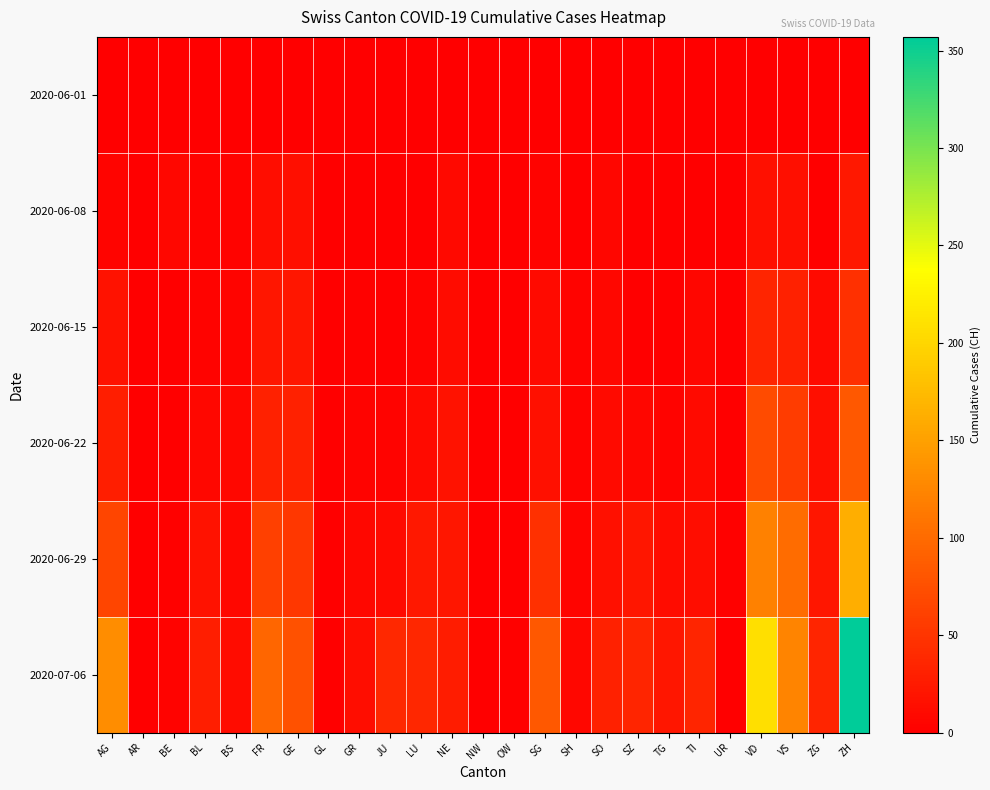

How many categories are shown in the chart?

25